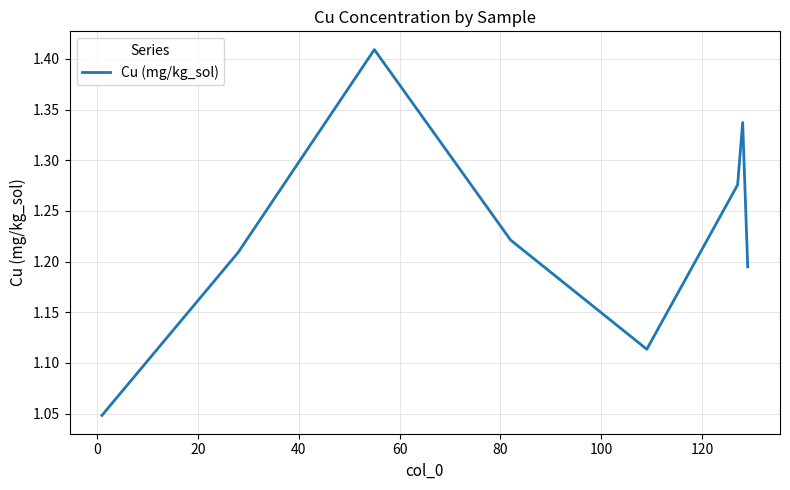

What is the sum of all values?

9.8